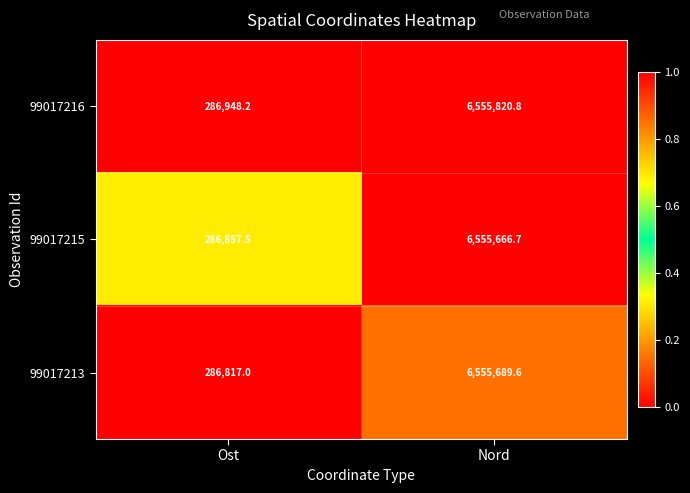

Rank the series by their maximum value, from highest to lowest.

99017216, 99017213, 99017215